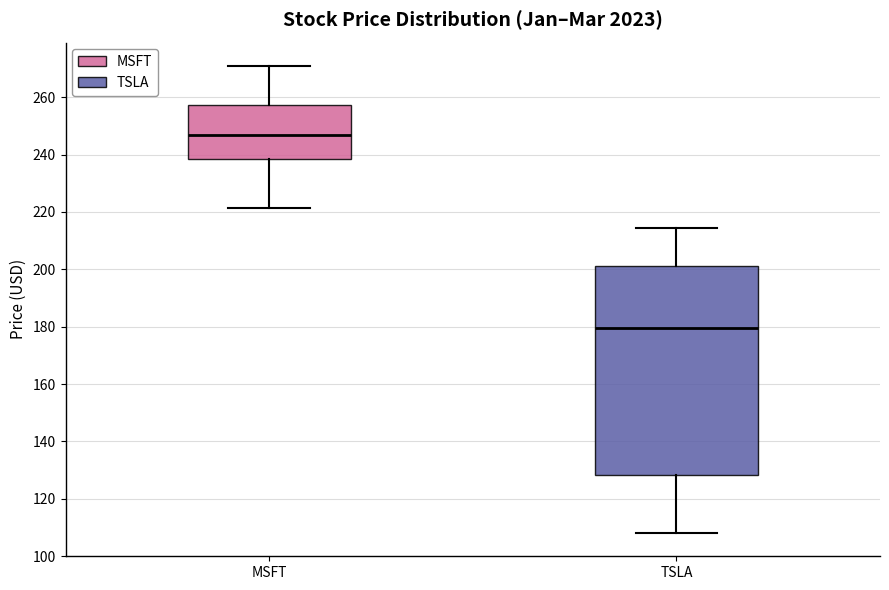

Which box has the lowest median line?

TSLA